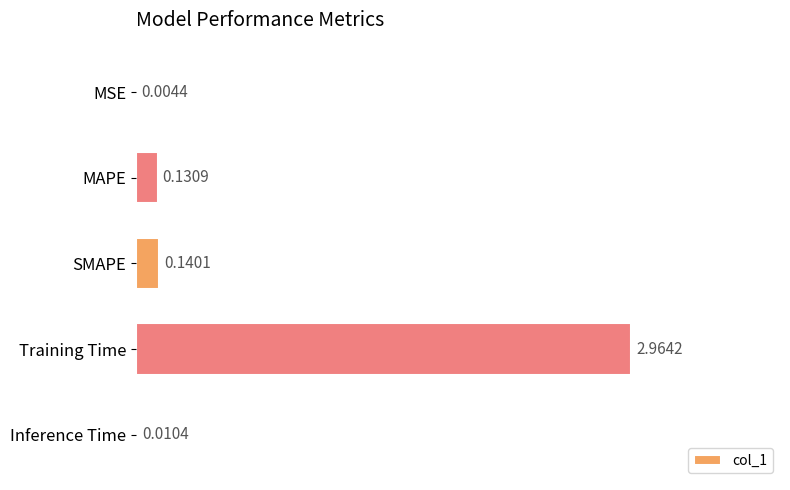

Which has a higher value, Training Time or MSE?

Training Time